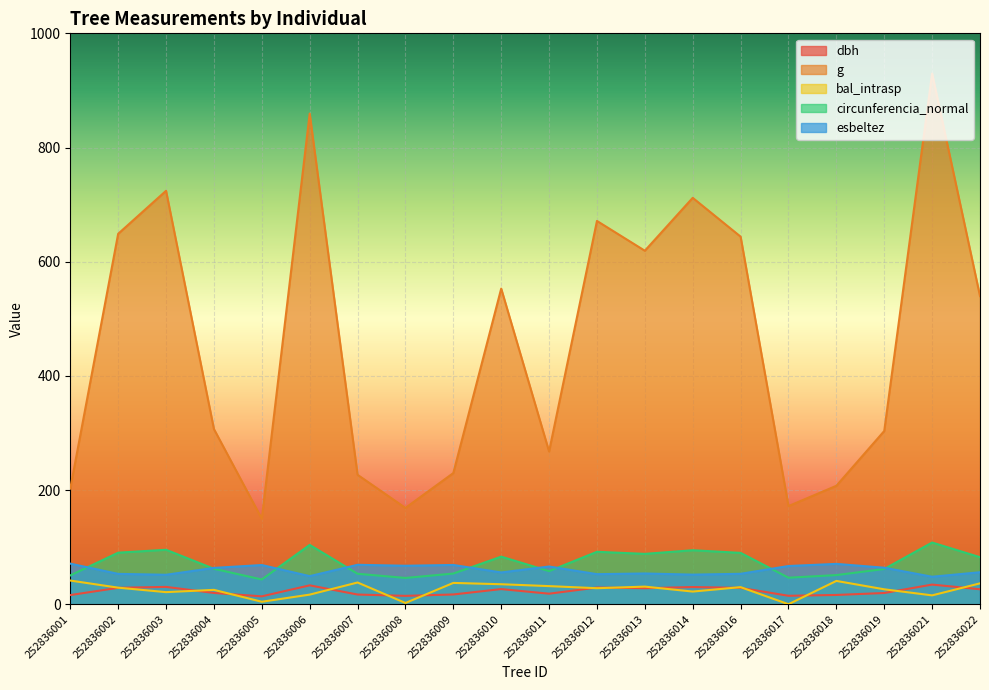

Which series changed the most between 252836006 and 252836007?

g